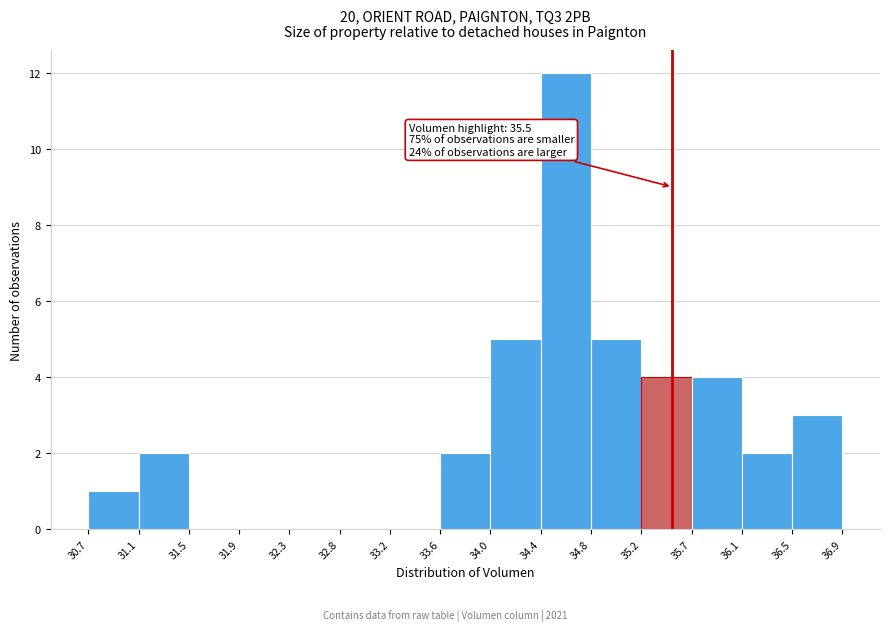

Which range on the x-axis has the tallest bar?

34.4 to 34.8